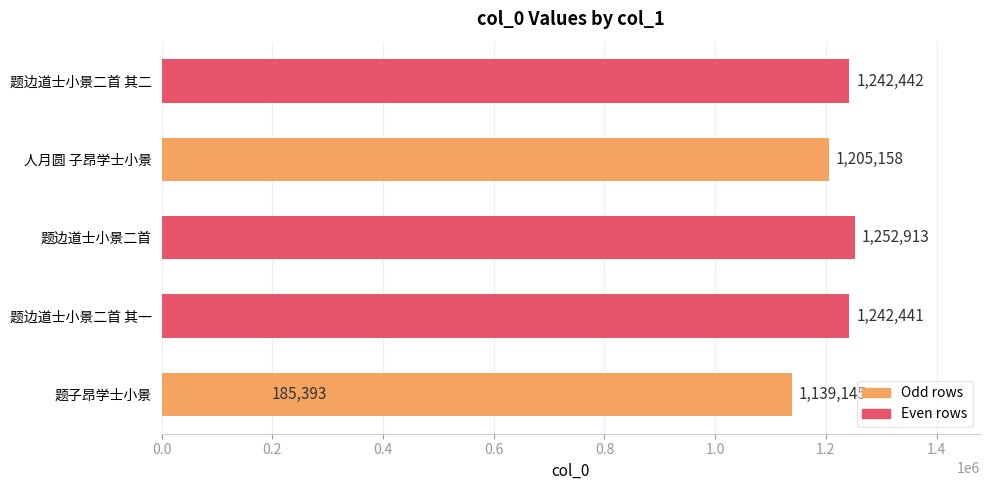

Are the bars horizontal?

Yes